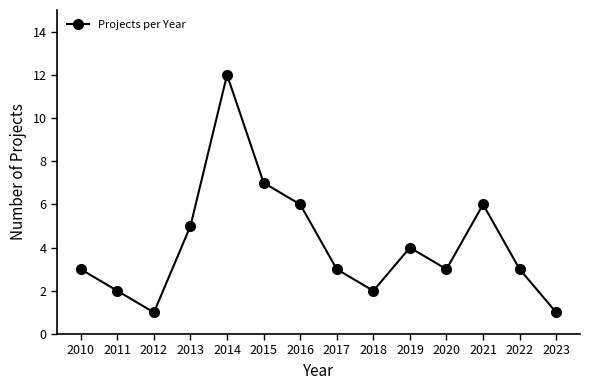

Does the chart have visible grid lines?

No